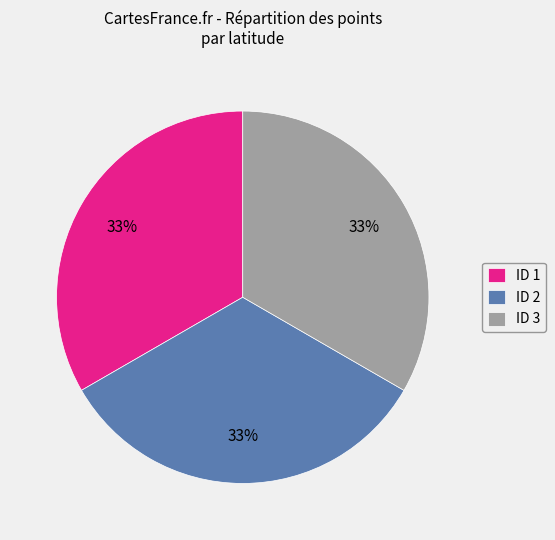

Do ID 2 and ID 3 together represent more than half of the pie?

Yes